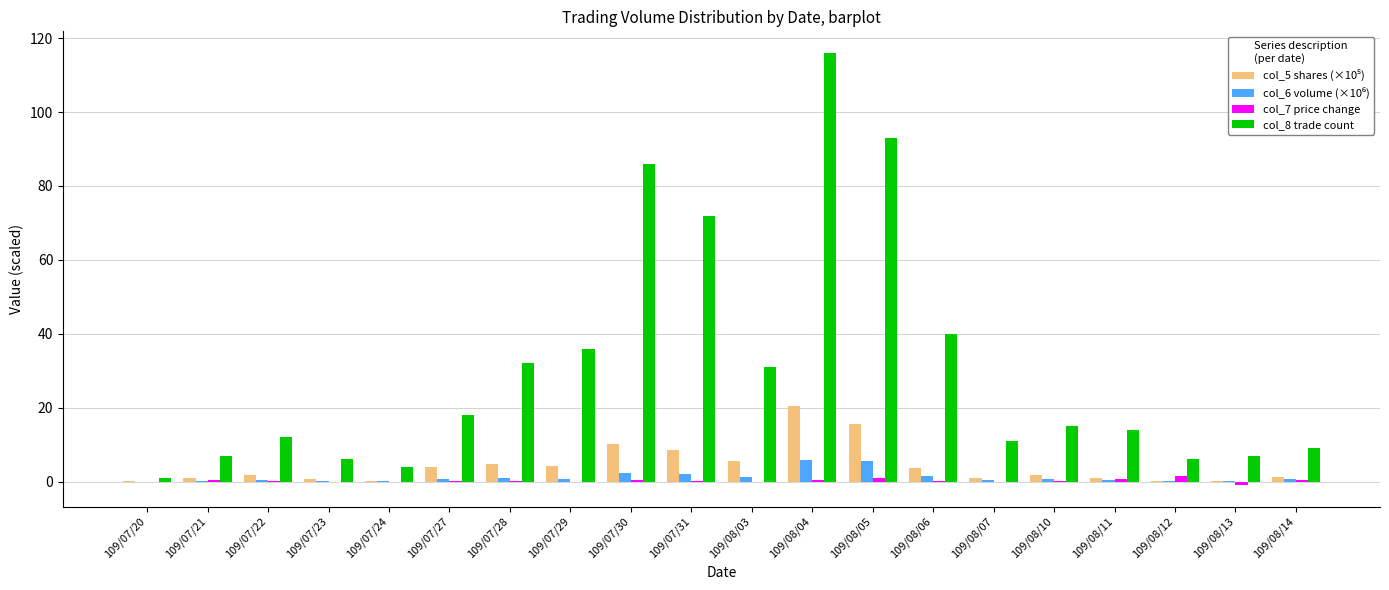

Count the number of categories in the chart.

20